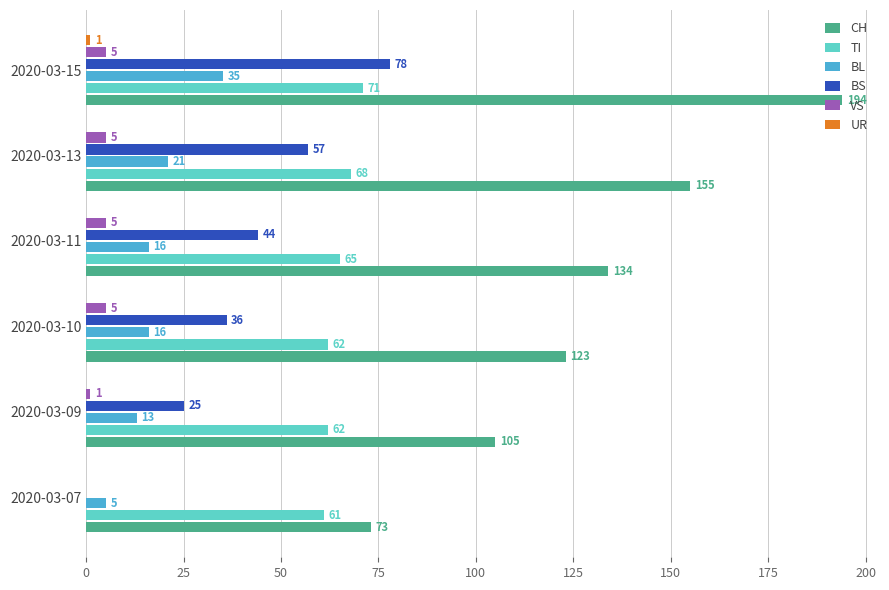

The value of TI at 2020-03-09 is 62. True or false?

True